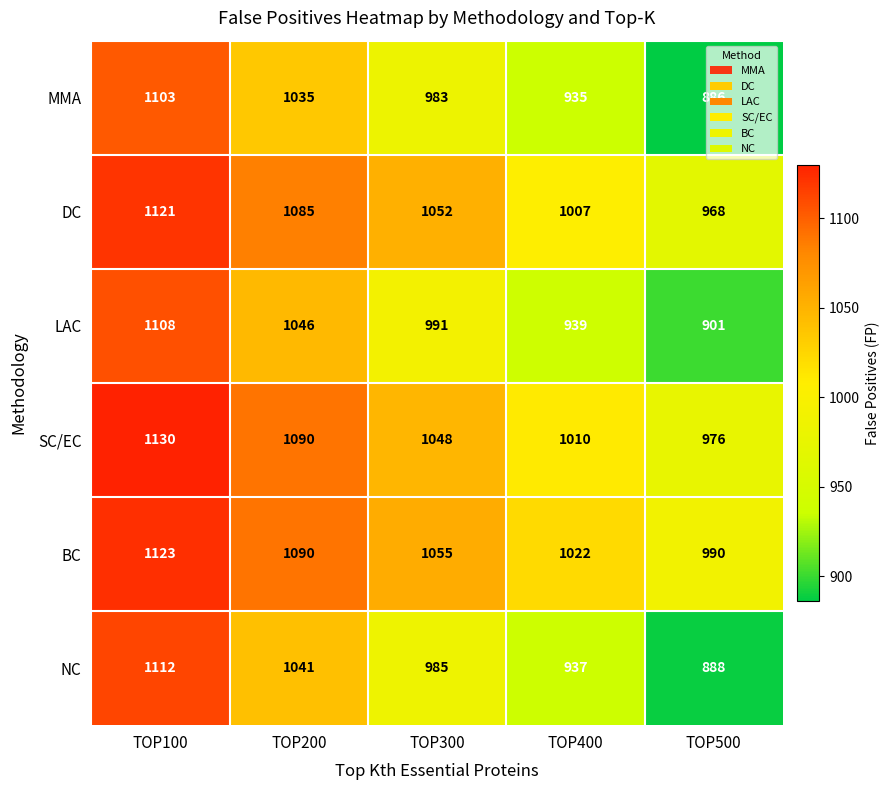

Which category has the lowest value across all series?

TOP500